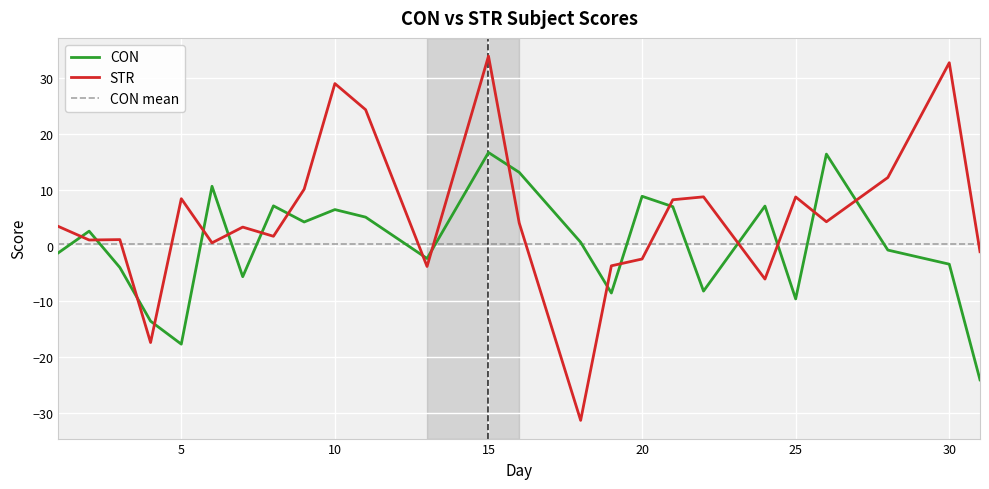

How many lines are shown in the chart?

2